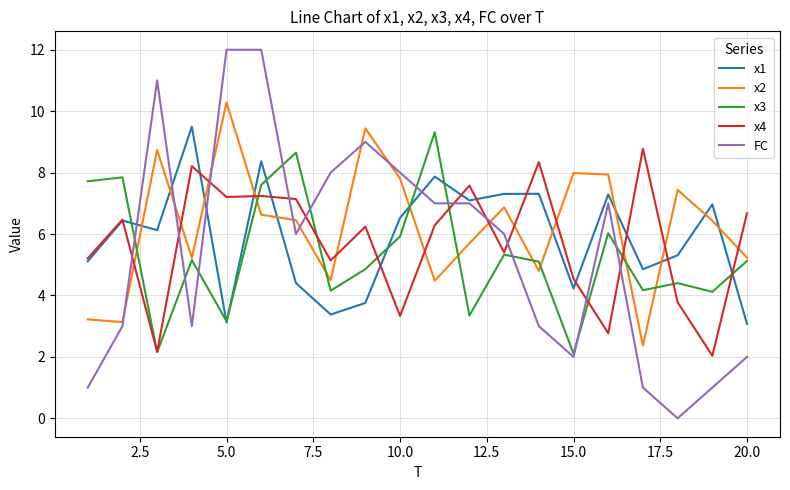

True or false: x2 and FC intersect in this chart.

True